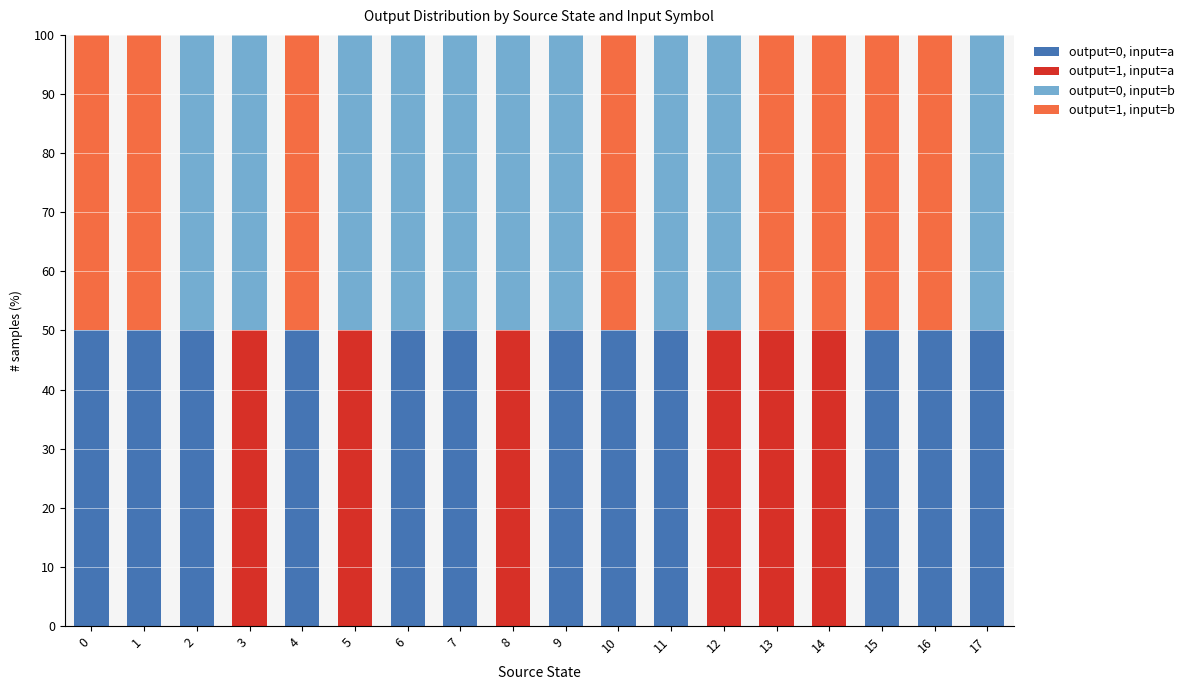

The value of output=0, input=a at 16 is 69. True or false?

False